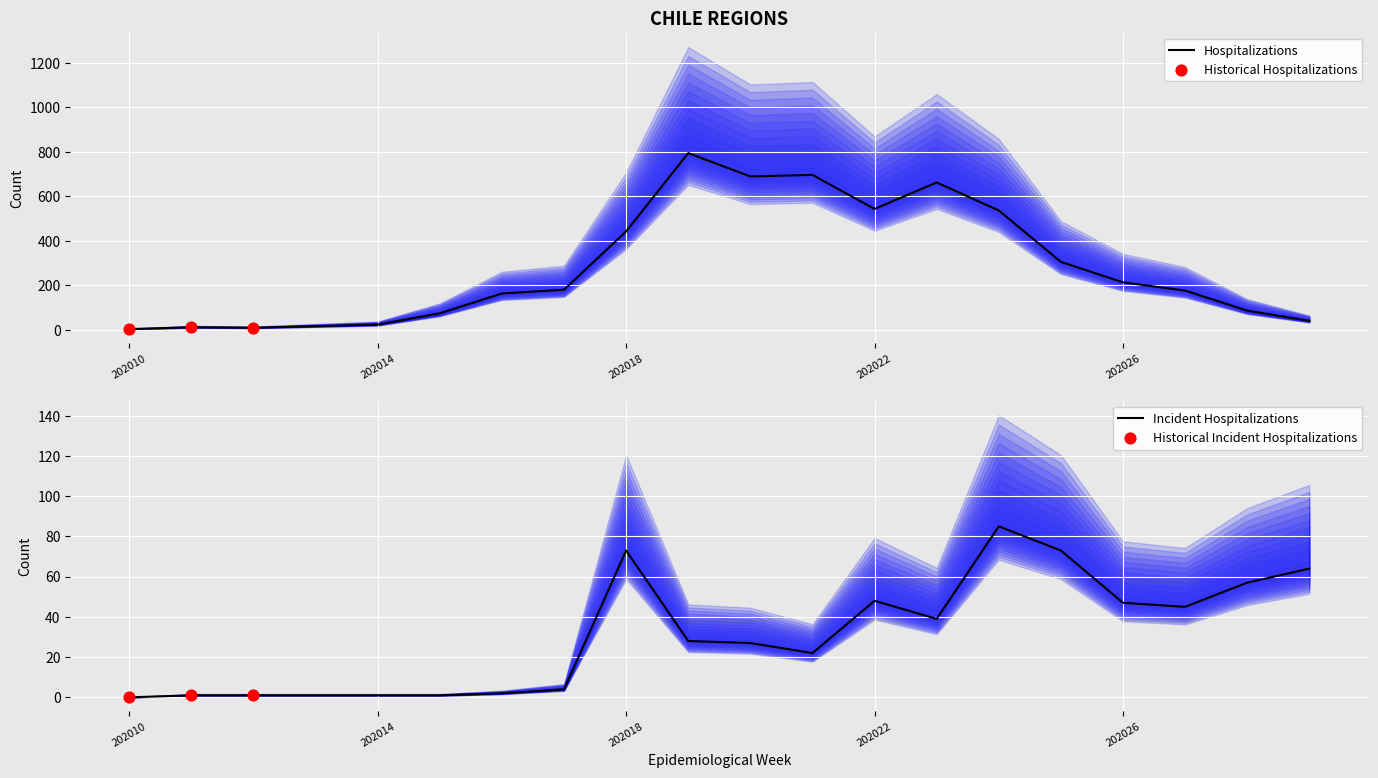

Where is Hospitalizations nearest to the value 398?

202018